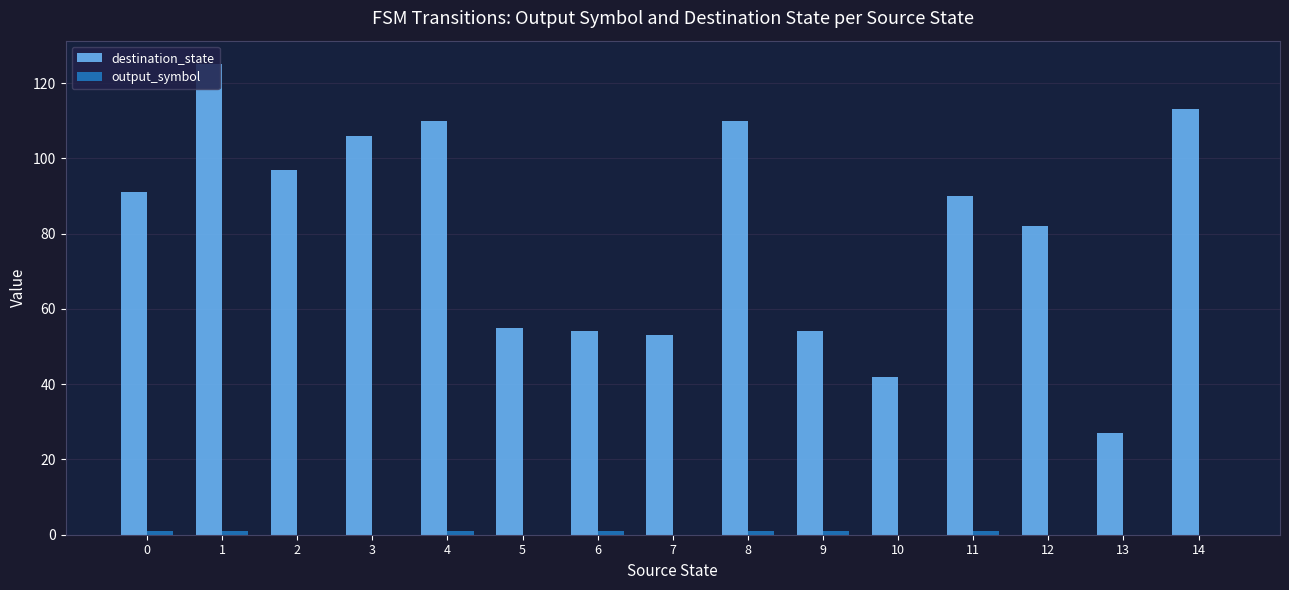

Which series changed the most between 4 and 6?

destination_state